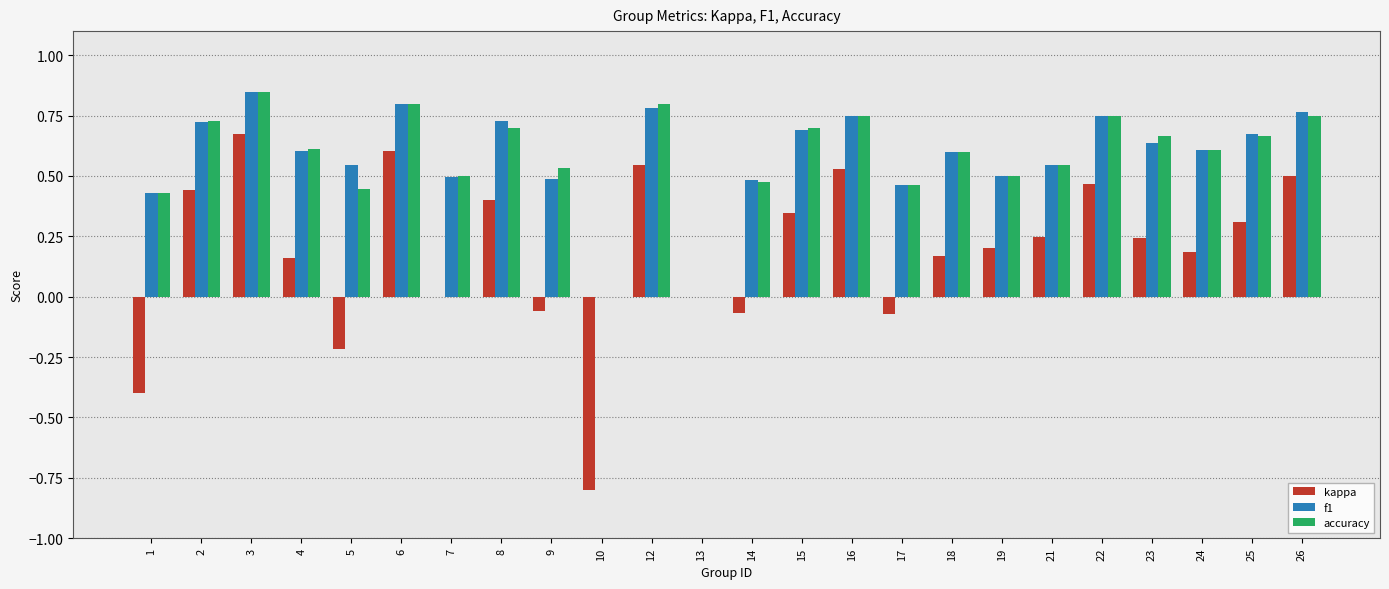

Are the bars grouped side by side (vs. stacked)?

Yes